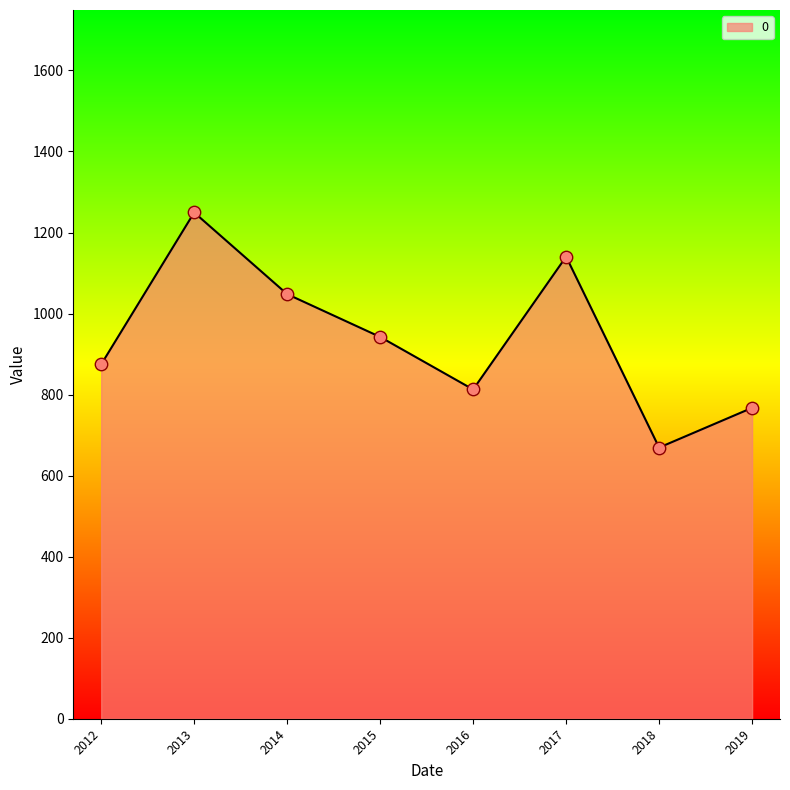

What is the change in value from 2012 to 2017?

+265.8